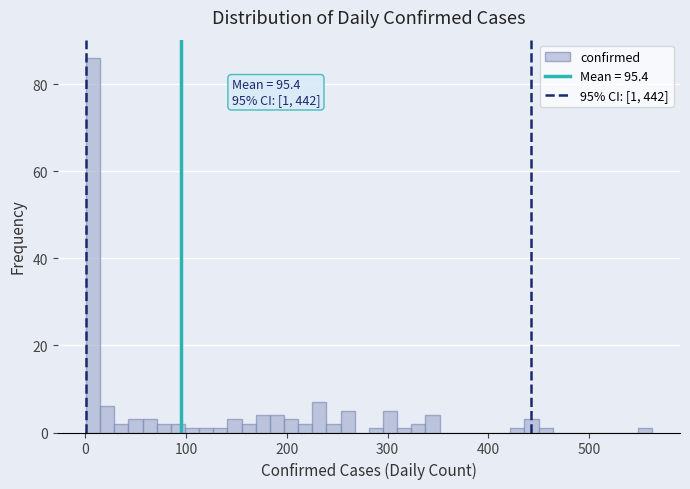

Read against the x-axis, roughly where is the centre of the tallest bar?

10